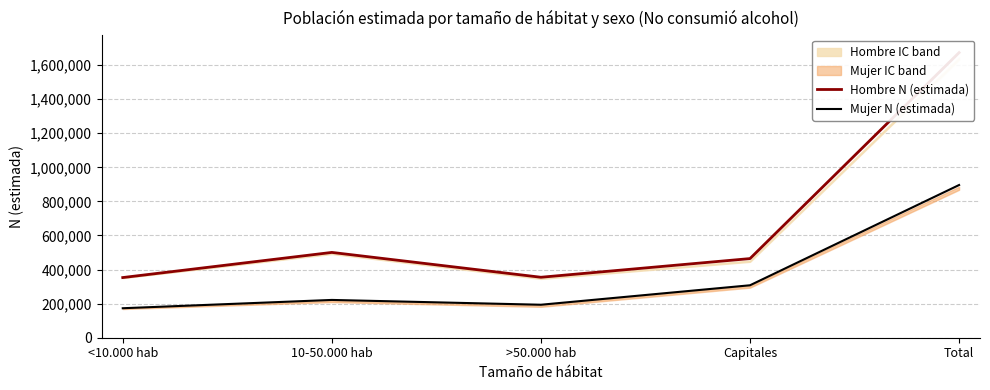

What is the sum of the Hombre N (estimada) values at 10-50.000 hab and Total?

2174026